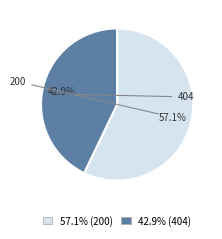

Is there any slice that represents more than half of the pie?

Yes